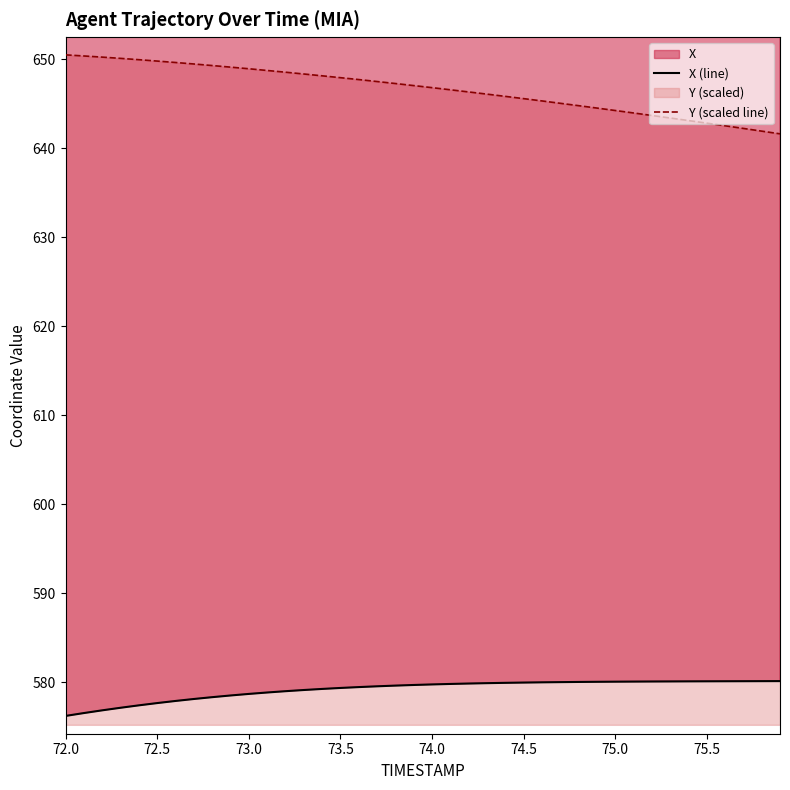

Reading left to right, what are all the values shown in this chart?

X: 576.2	576.5	576.8	577.1	577.4	577.6	577.9	578.1	578.3	578.5	578.7	578.8	579.0	579.1	579.2	579.3	579.4	579.5	579.6	579.7	579.7	579.8	579.8	579.9	579.9	579.9	580.0	580.0	580.0	580.0	580.0	580.0	580.1	580.1	580.1	580.1	580.1	580.1	580.1	580.1
Y: 650.5	650.4	650.3	650.1	650.0	649.8	649.7	649.5	649.3	649.1	649.0	648.8	648.6	648.4	648.2	647.9	647.7	647.5	647.3	647.1	646.8	646.6	646.3	646.1	645.8	645.6	645.3	645.1	644.8	644.5	644.3	644.0	643.7	643.4	643.1	642.8	642.5	642.2	641.9	641.6